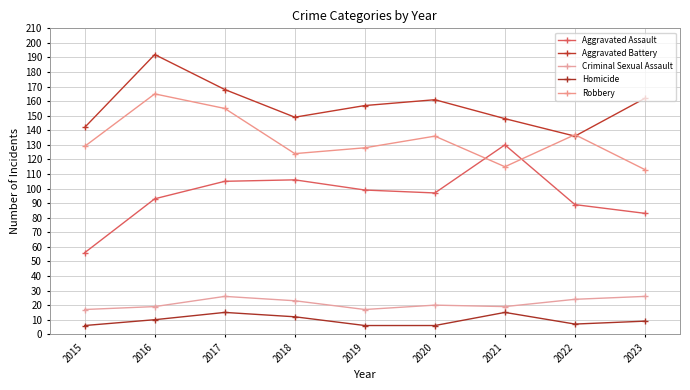

Reading left to right, transcribe all the data shown in this chart.

Aggravated Assault: 2015=56	2016=93	2017=105	2018=106	2019=99	2020=97	2021=130	2022=89	2023=83
Aggravated Battery: 2015=142	2016=192	2017=168	2018=149	2019=157	2020=161	2021=148	2022=136	2023=162
Criminal Sexual Assault: 2015=17	2016=19	2017=26	2018=23	2019=17	2020=20	2021=19	2022=24	2023=26
Homicide: 2015=6	2016=10	2017=15	2018=12	2019=6	2020=6	2021=15	2022=7	2023=9
Robbery: 2015=129	2016=165	2017=155	2018=124	2019=128	2020=136	2021=115	2022=137	2023=113